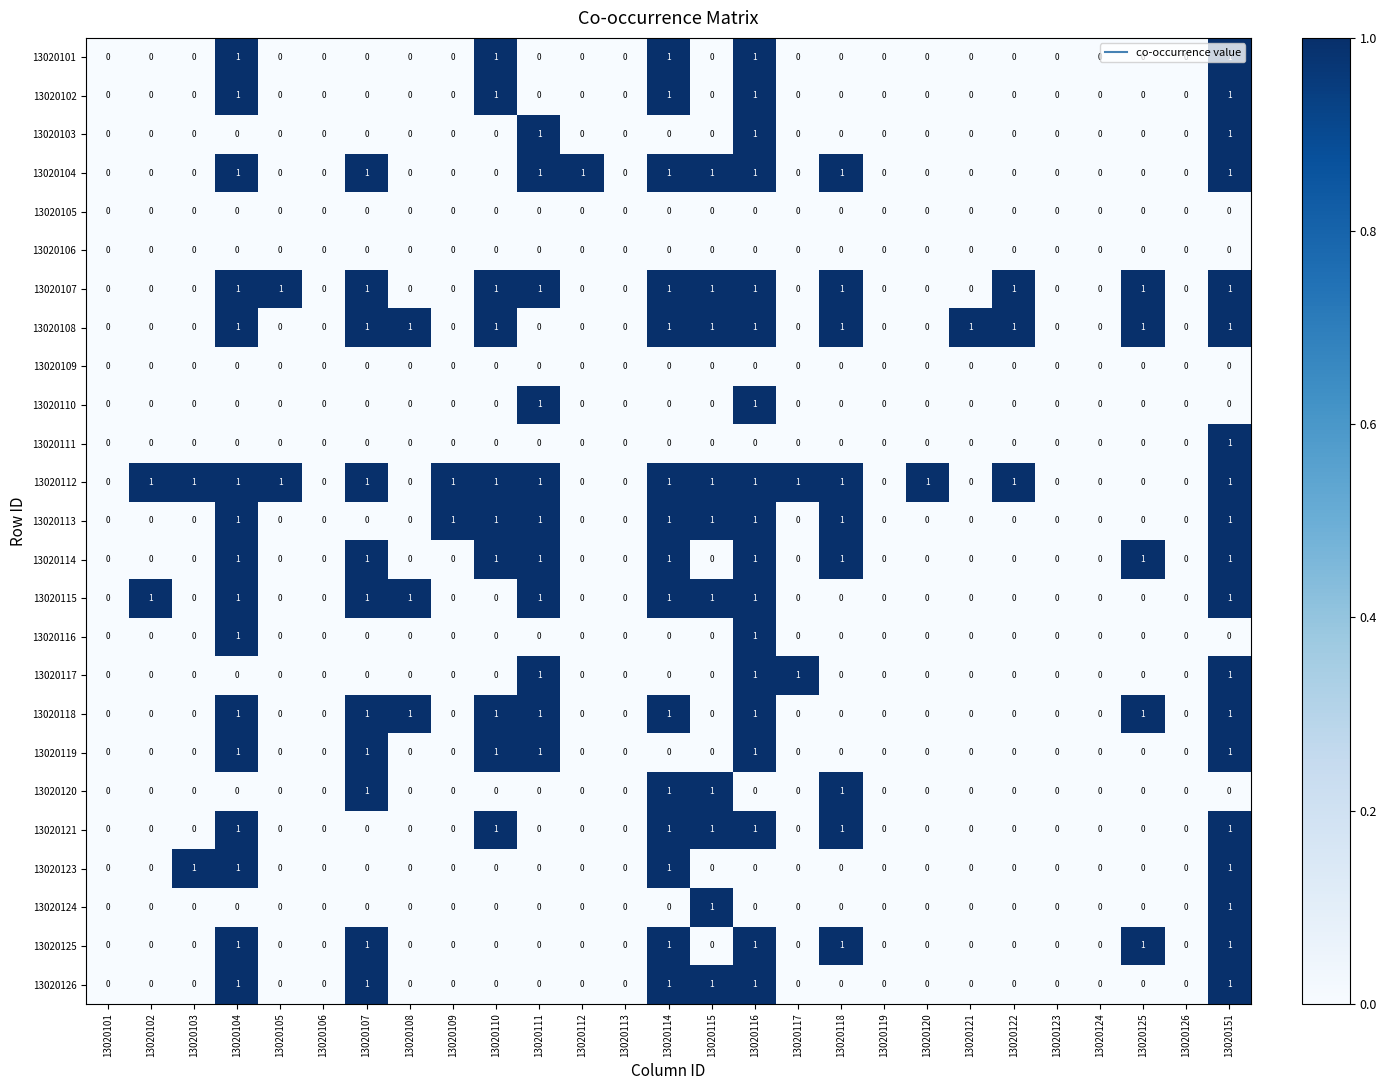

At which category is the sum across all series the highest?

13020151